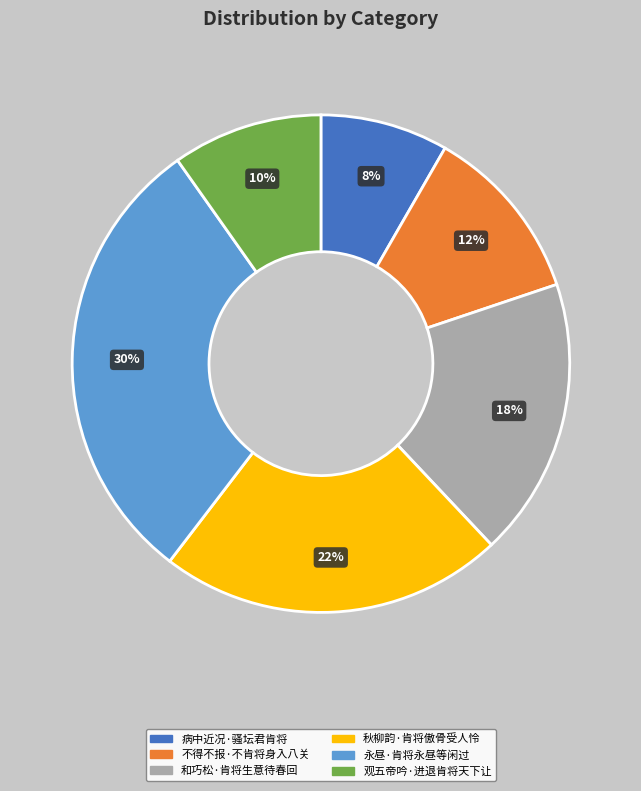

Is the sum of 秋柳韵·肯将傲骨受人怜 and 和巧松·肯将生意待春回 greater than half?

No